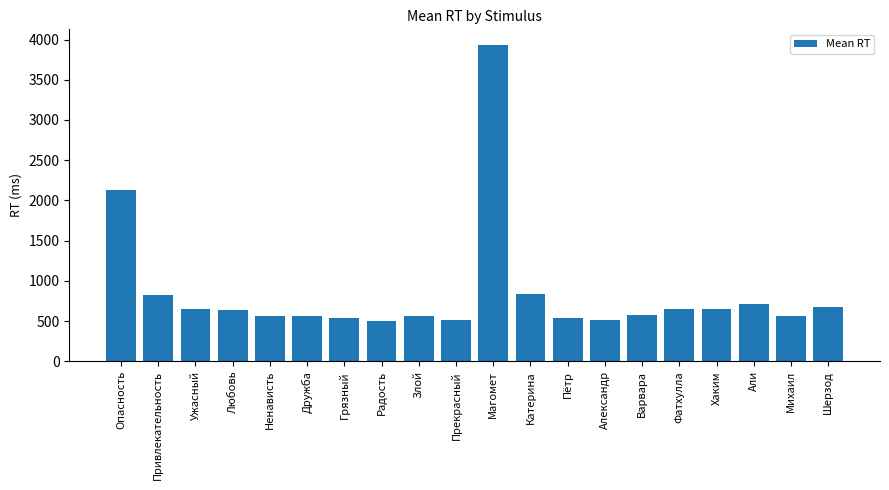

What is the difference between the maximum and minimum values?

3427